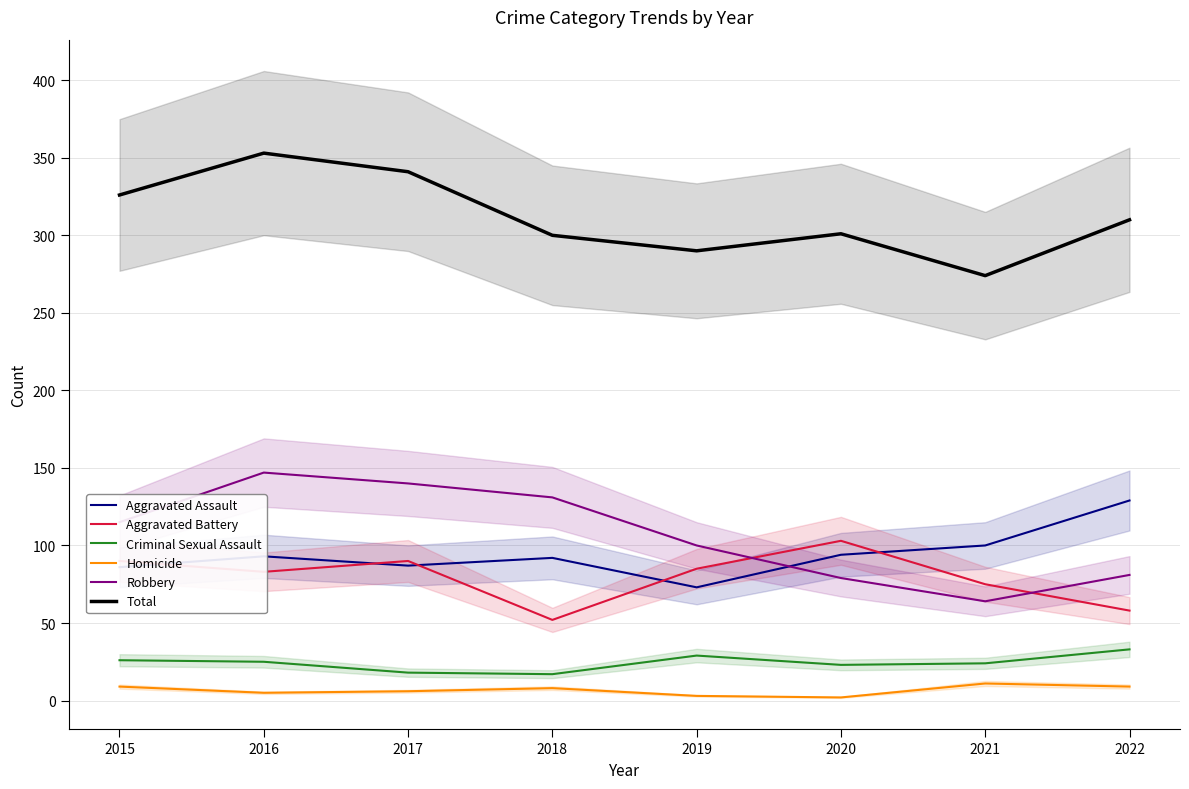

What is the difference between the maximum and minimum values in the Total series?

79